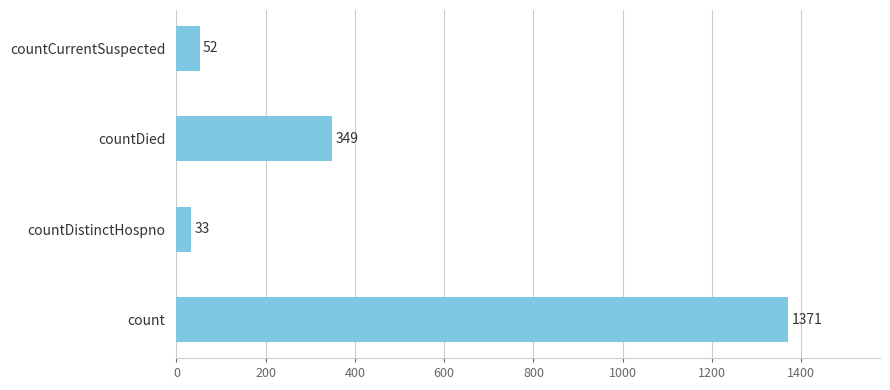

List the labels in order of value, largest first.

count, countDied, countCurrentSuspected, countDistinctHospno